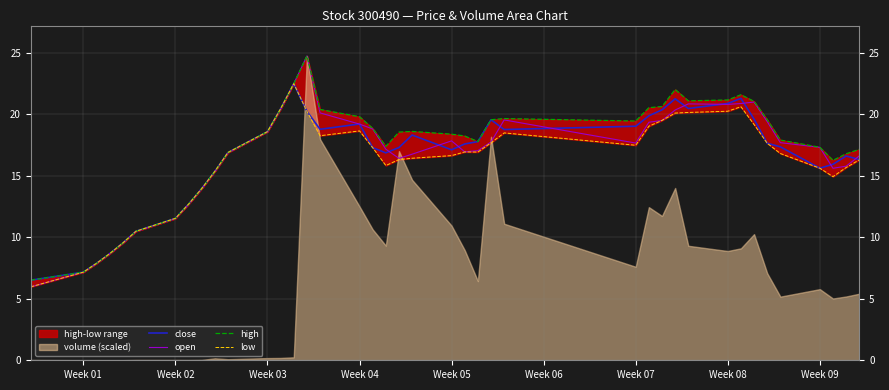

Which series has the largest total across all categories?

high